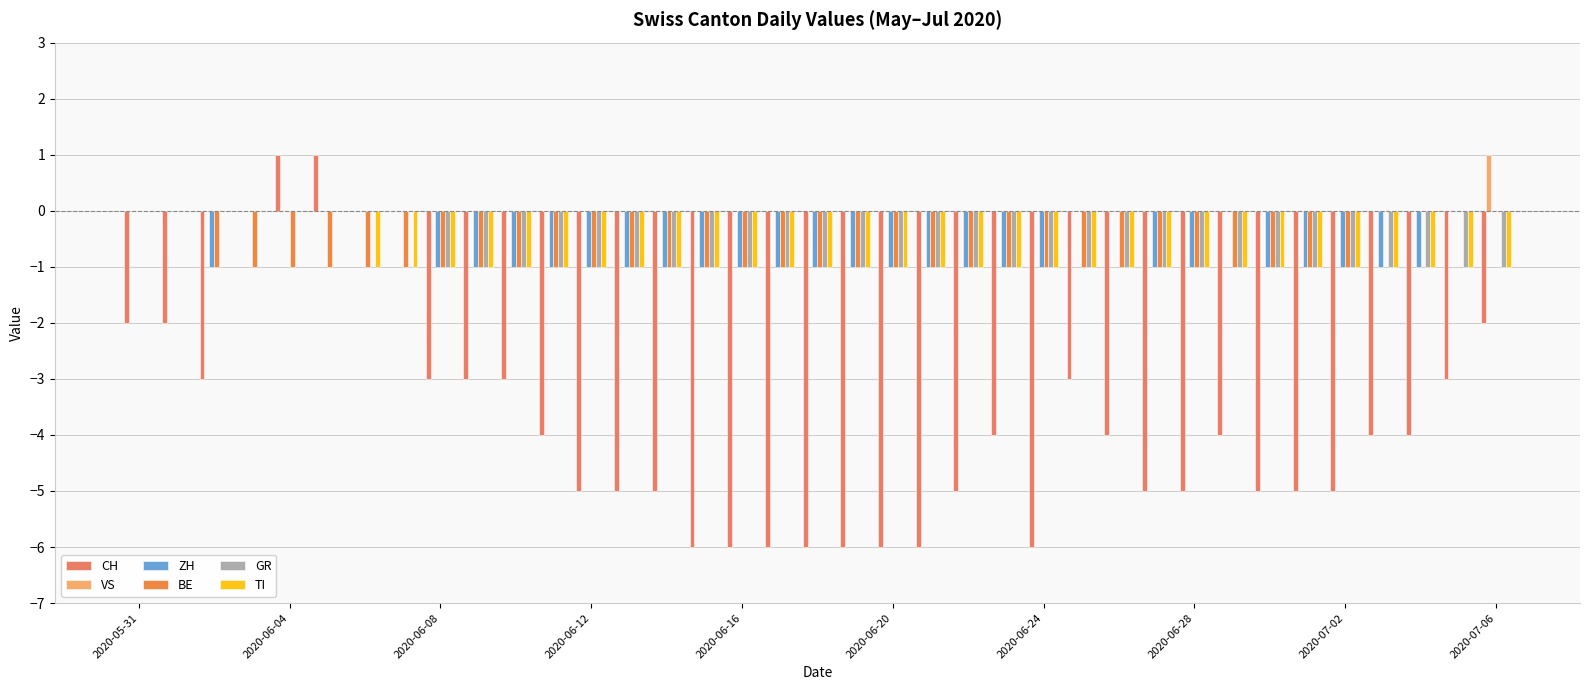

What are all the series names shown in the legend?

CH, VS, ZH, BE, GR, TI